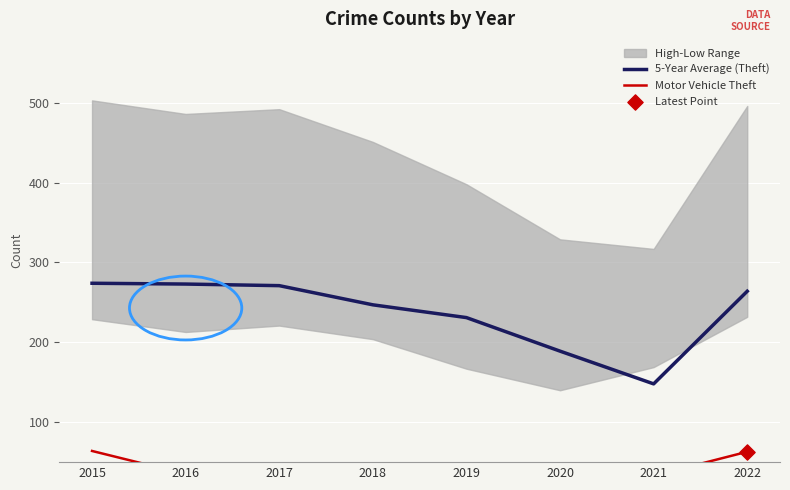

At which label does 5-Year Average (Theft) reach its minimum?

2021